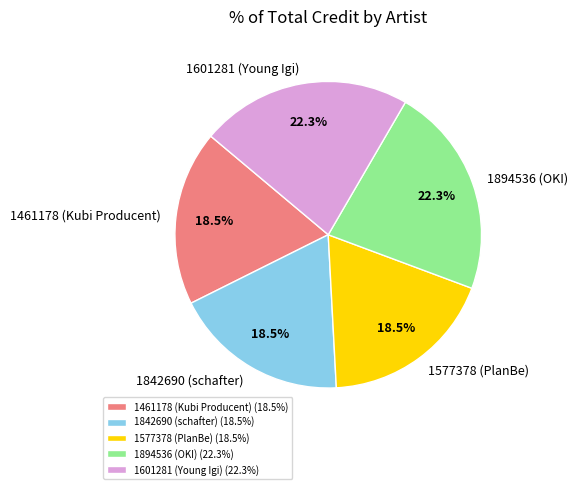

True or false: 1894536 (OKI) accounts for 33% of the total.

False